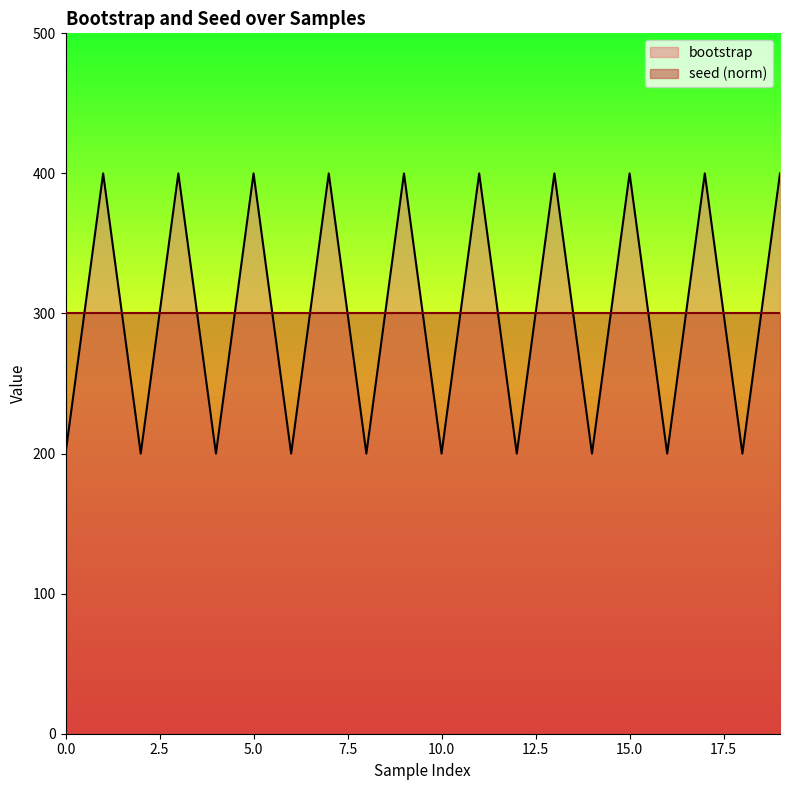

What is the difference between the second highest and second lowest values?

200